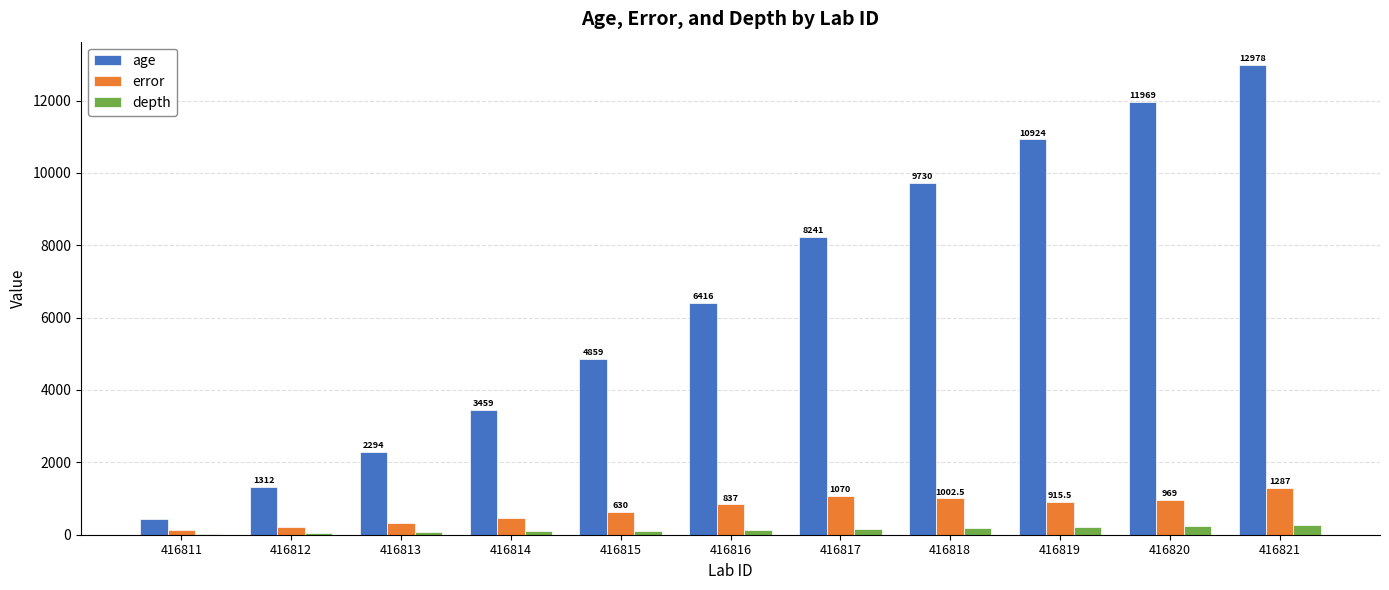

Does the chart contain stacked bars?

No